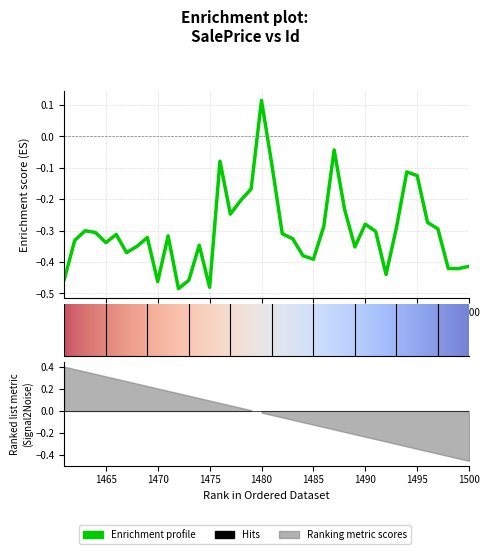

How many data points are above 0?

1